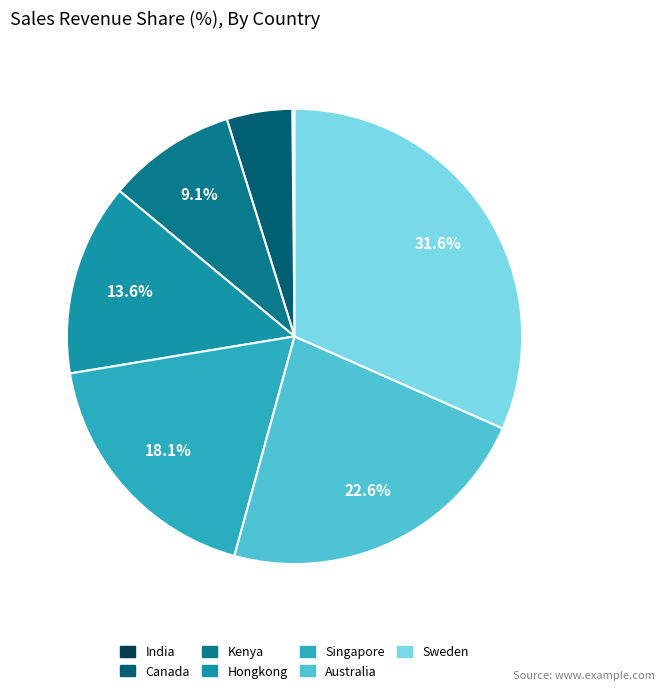

What percentage is the Australia slice, to the nearest percent?

23%